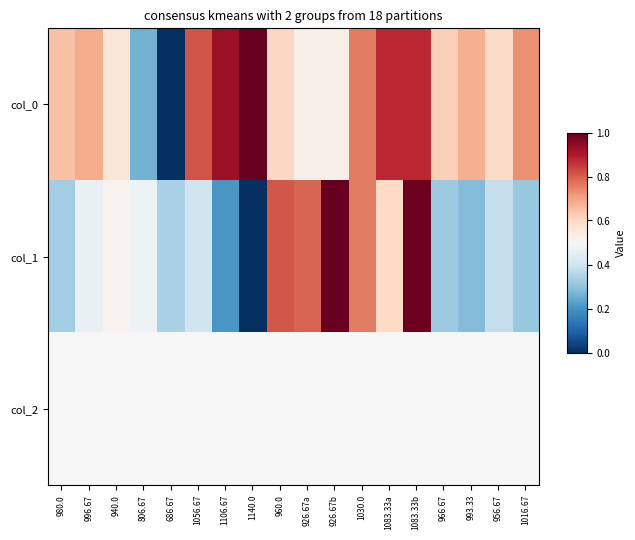

Reading left to right, extract all data points from this chart.

col_0: 980.0=0.6	996.67=0.7	940.0=0.6	806.67=0.3	686.67=0.0	1056.67=0.8	1106.67=0.9	1140.0=1.0	960.0=0.6	926.67a=0.5	926.67b=0.5	1030.0=0.8	1083.33a=0.9	1083.33b=0.9	966.67=0.6	993.33=0.7	956.67=0.6	1016.67=0.7
col_1: 980.0=0.3	996.67=0.5	940.0=0.5	806.67=0.5	686.67=0.3	1056.67=0.4	1106.67=0.2	1140.0=0.0	960.0=0.8	926.67a=0.8	926.67b=1.0	1030.0=0.8	1083.33a=0.6	1083.33b=1.0	966.67=0.3	993.33=0.3	956.67=0.4	1016.67=0.3
col_2: 980.0=0.5	996.67=0.5	940.0=0.5	806.67=0.5	686.67=0.5	1056.67=0.5	1106.67=0.5	1140.0=0.5	960.0=0.5	926.67a=0.5	926.67b=0.5	1030.0=0.5	1083.33a=0.5	1083.33b=0.5	966.67=0.5	993.33=0.5	956.67=0.5	1016.67=0.5